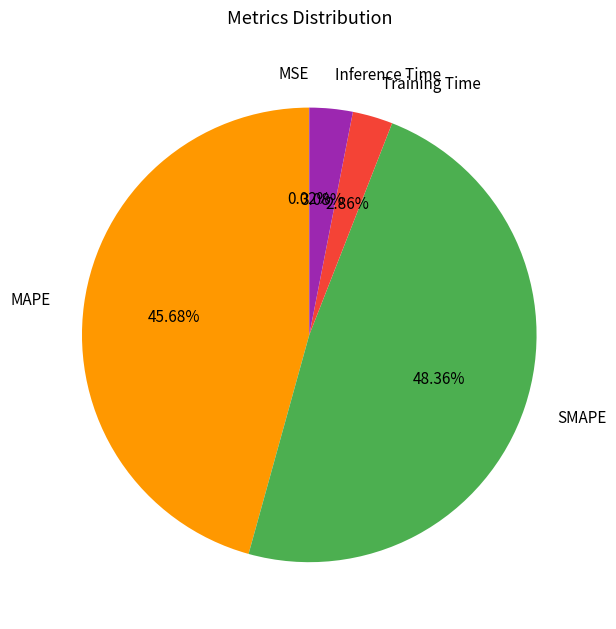

What percentage is the Inference Time slice, to the nearest percent?

3%